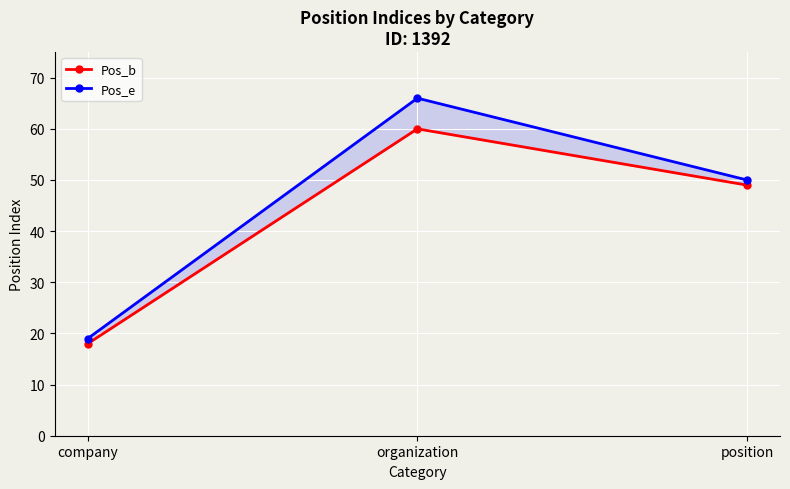

List the series in order of their peak value, lowest first.

Pos_b, Pos_e